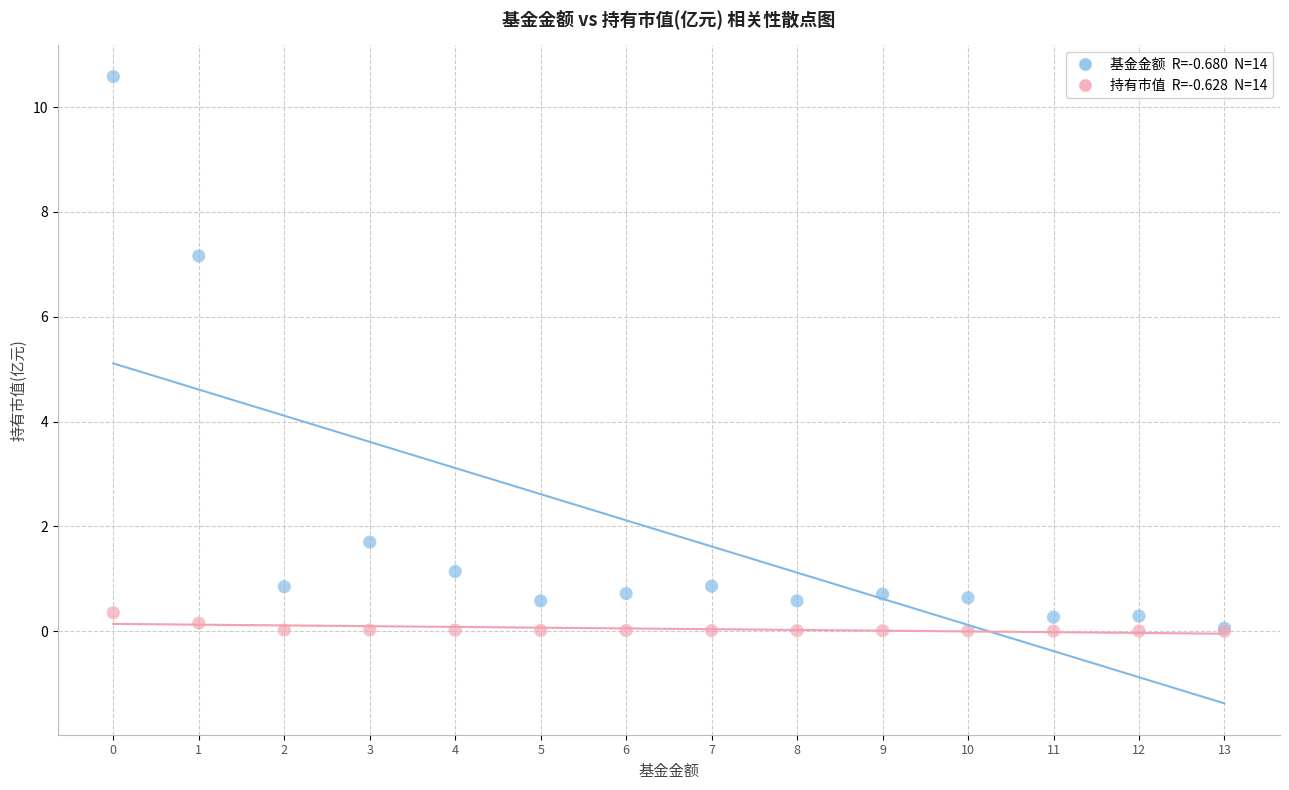

Across all series, what Y value is closest to 5?

7.2